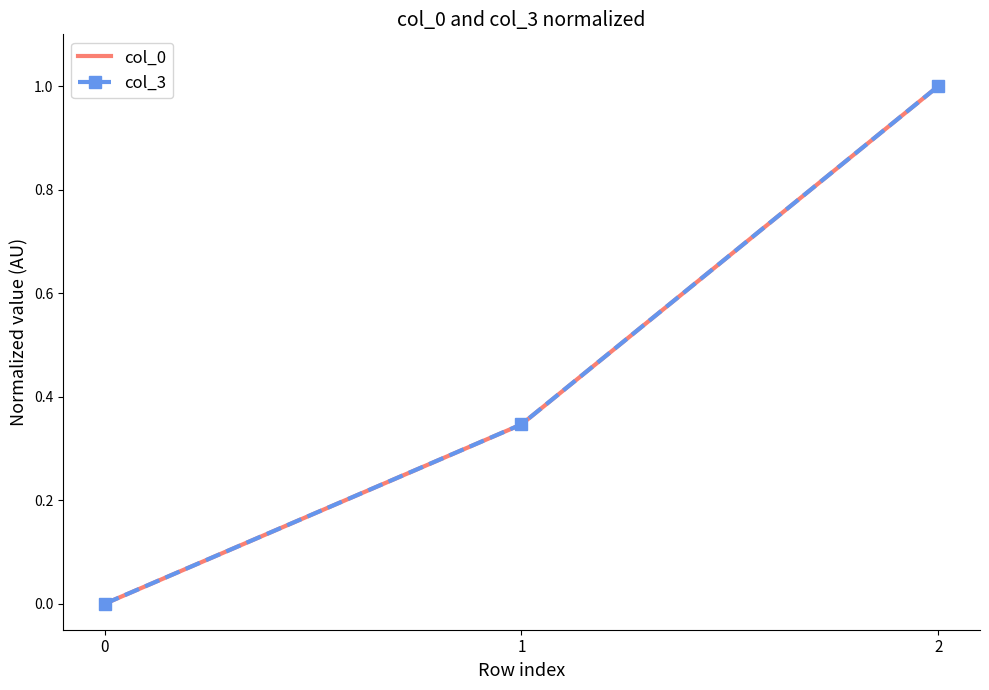

Count the number of data series in this chart.

2